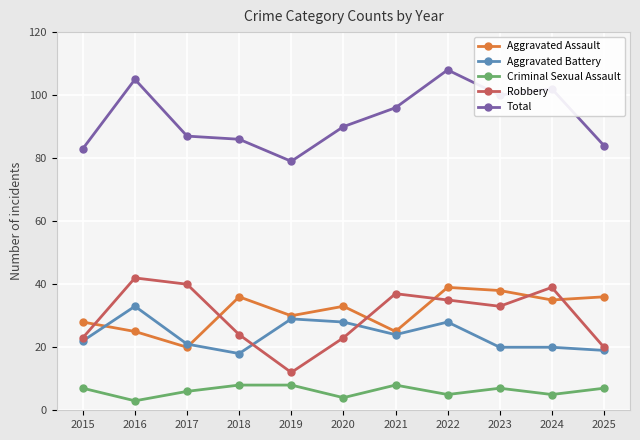

In Robbery, how many points are higher than both neighbors (excluding endpoints)?

3